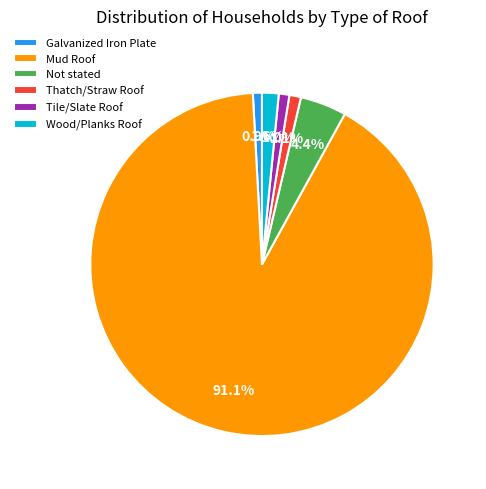

Approximately how many times larger is the value at Thatch/Straw Roof compared to Wood/Planks Roof?

0.7